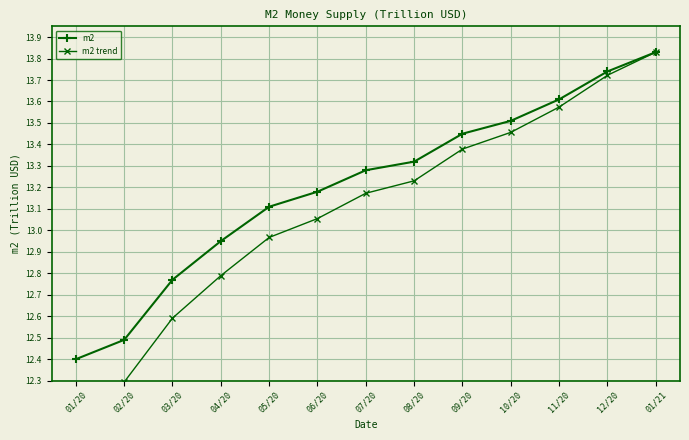

Between 01/21 and 09/20, which is larger?

01/21